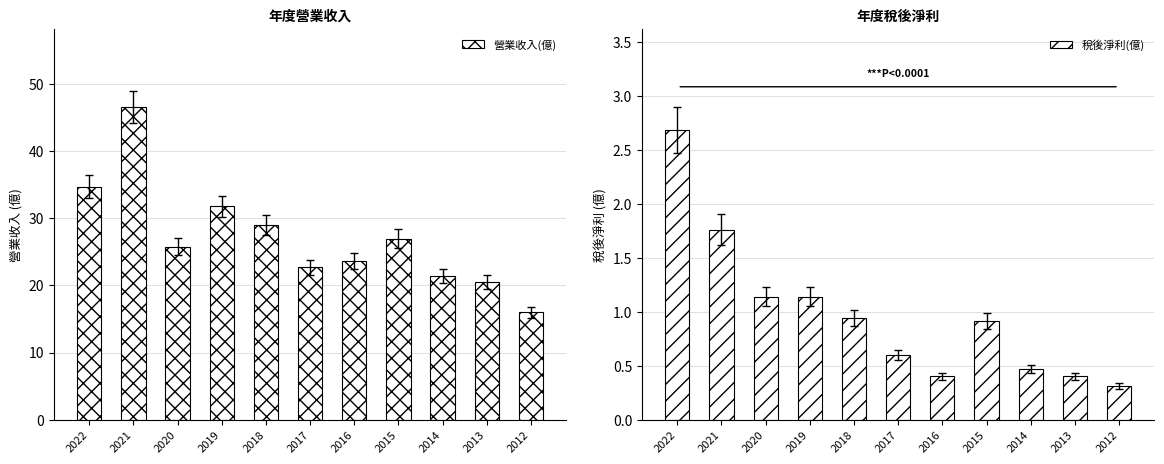

What is the value of the 營業收入(億) bar at the 6th from the left?

22.7